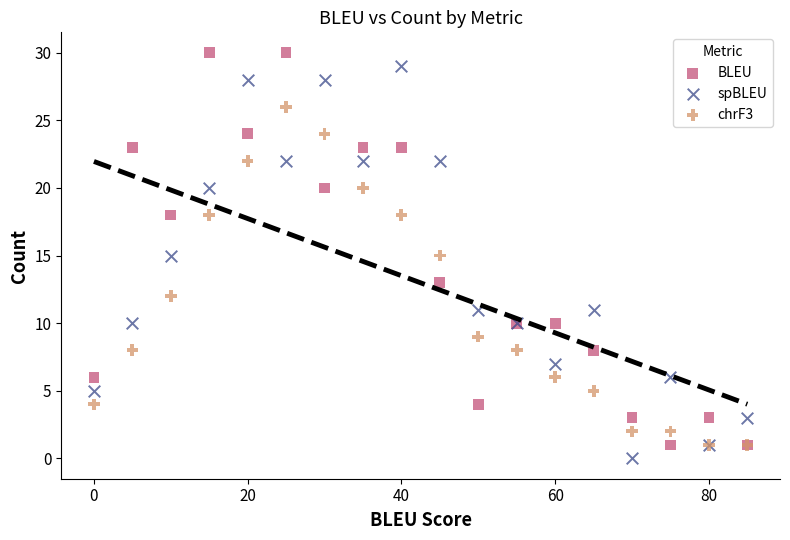

What are all the series names shown in the legend?

BLEU, spBLEU, chrF3